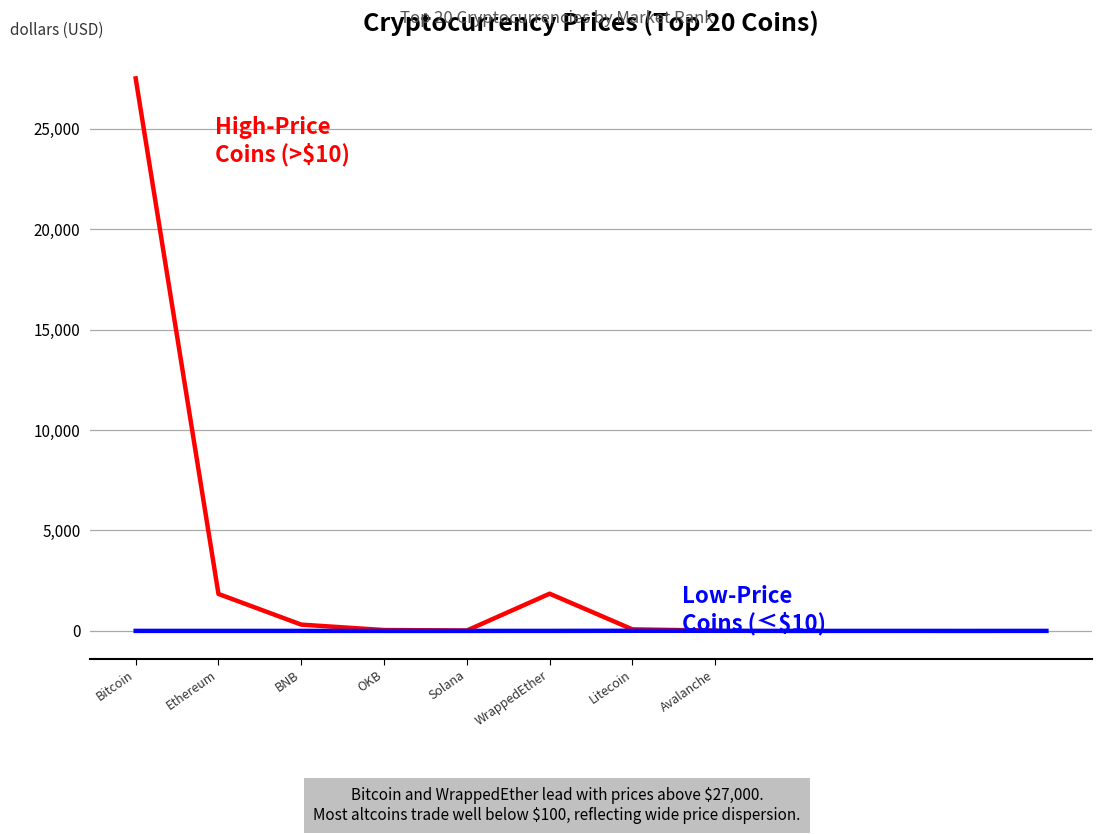

What is the value of the 1st point from the left?

27509.3